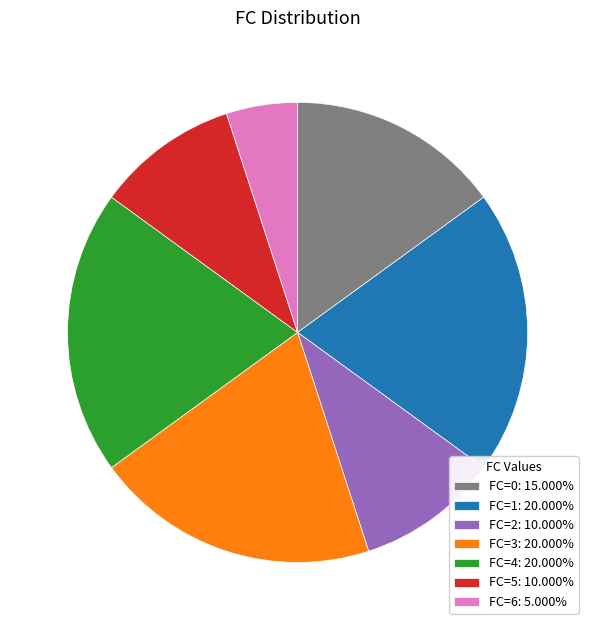

What is the ratio of the value at FC=2: 10.000% to the value at FC=0: 15.000%?

0.7